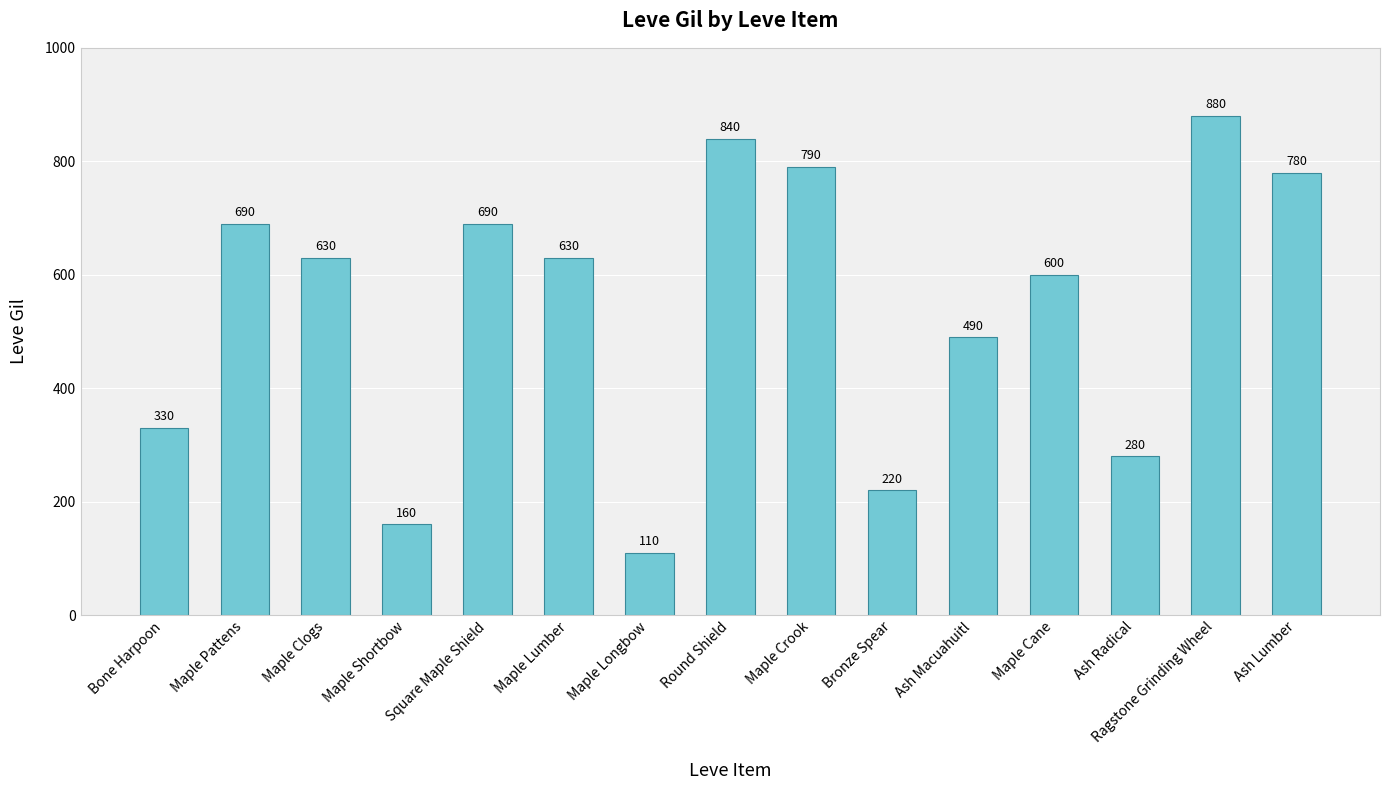

What is the change in value from Maple Shortbow to Ash Macuahuitl?

+330